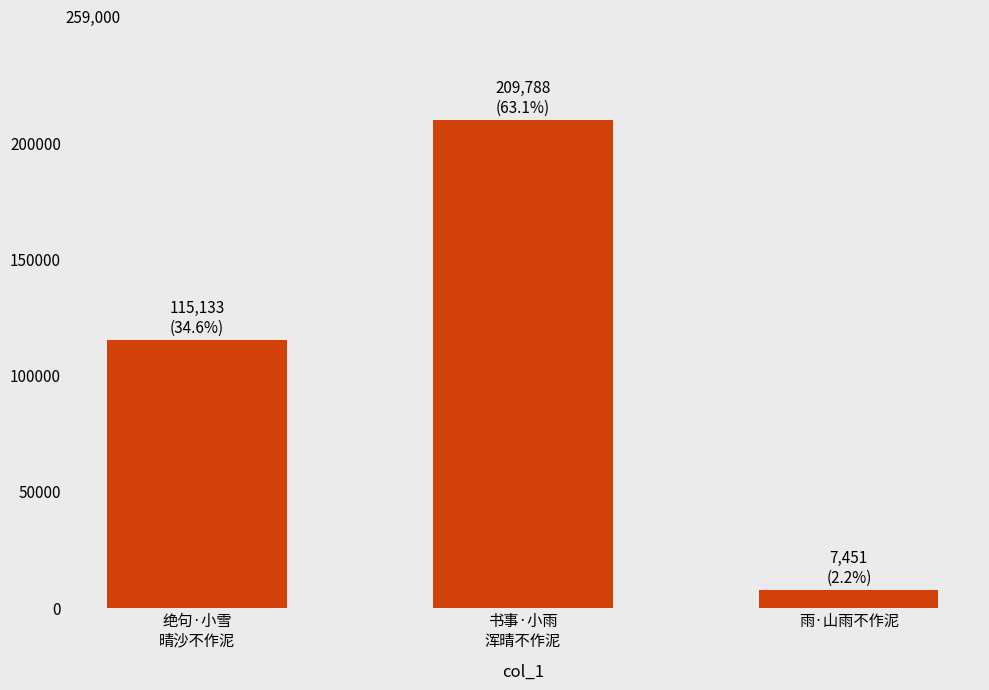

What position from the right is 书事·小雨
浑晴不作泥?

2